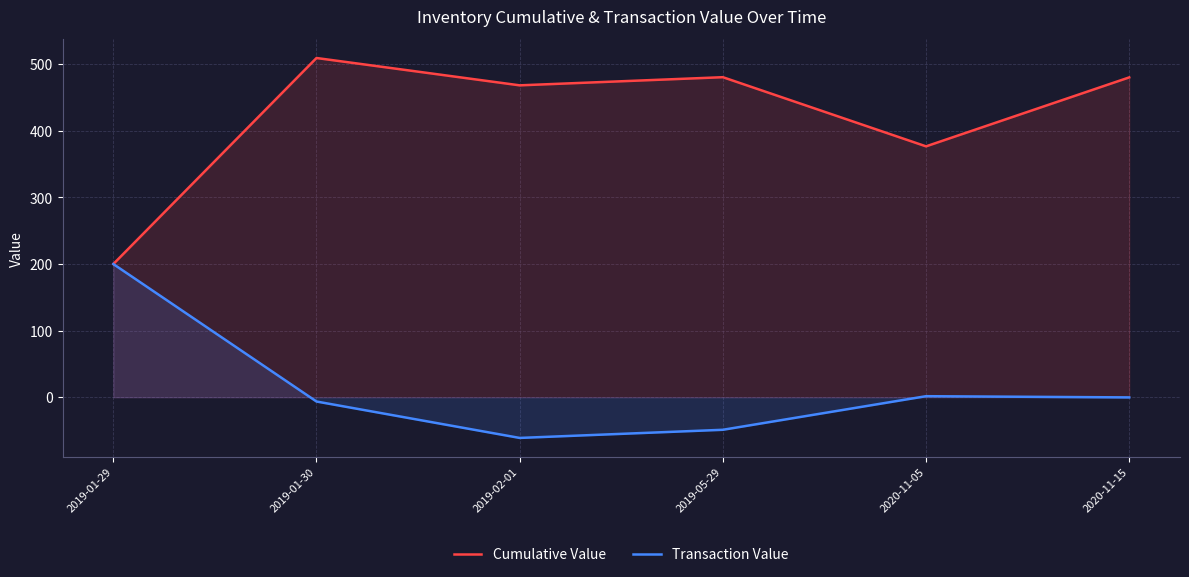

Reading left to right, what are all the values shown in this chart?

Cumulative Value: 2019-01-29=200.0	2019-01-30=509.5	2019-02-01=468.4	2019-05-29=480.7	2020-11-05=376.8	2020-11-15=480.4
Transaction Value: 2019-01-29=200.0	2019-01-30=-6.5	2019-02-01=-61.2	2019-05-29=-49.0	2020-11-05=1.5	2020-11-15=-0.3